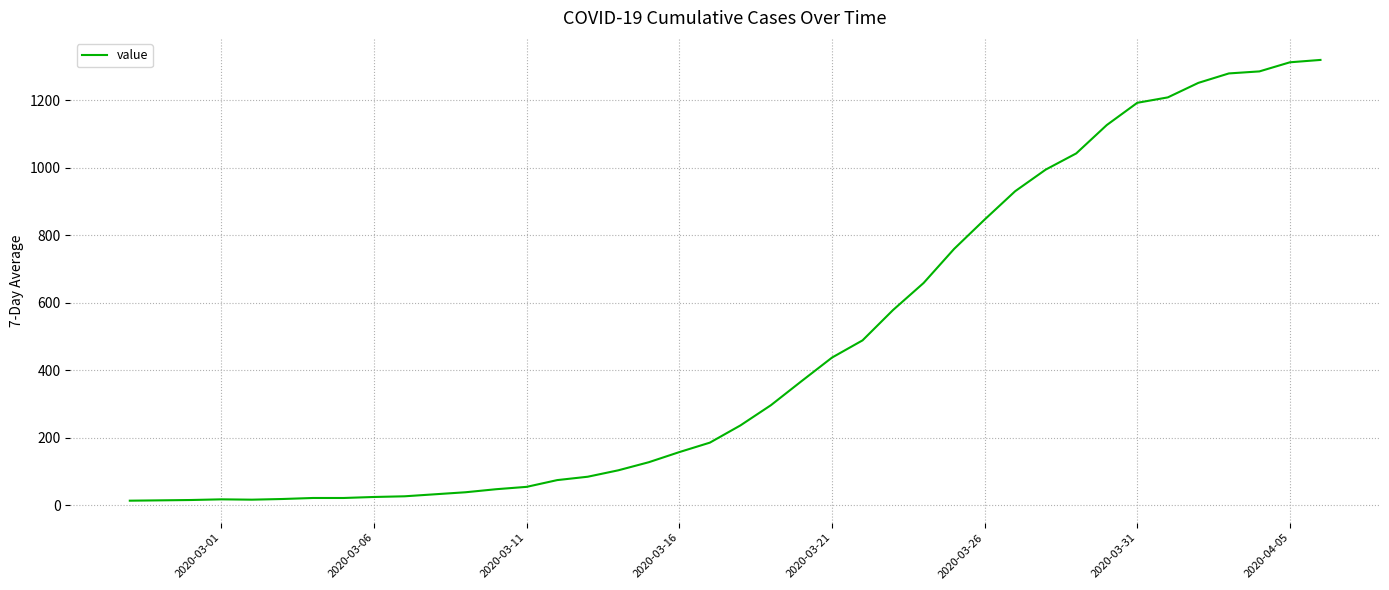

What is the difference between the maximum and minimum values?

1306